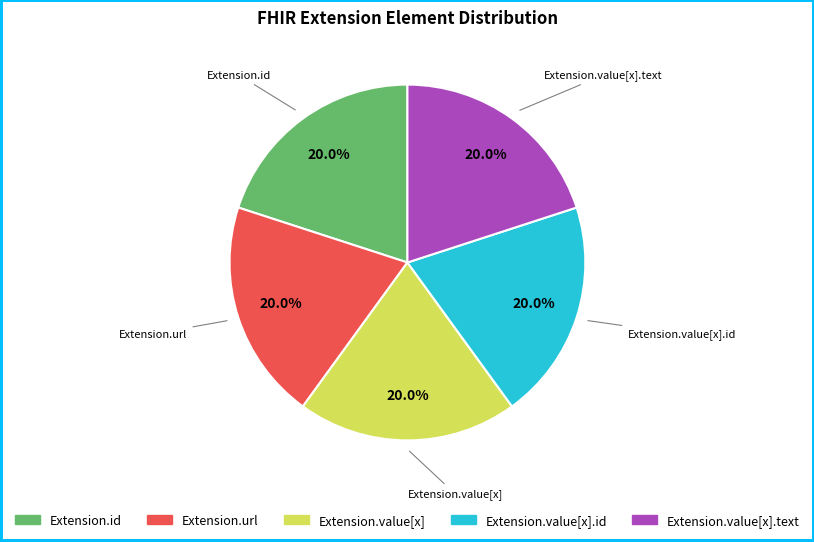

Is there any slice that represents more than half of the pie?

No